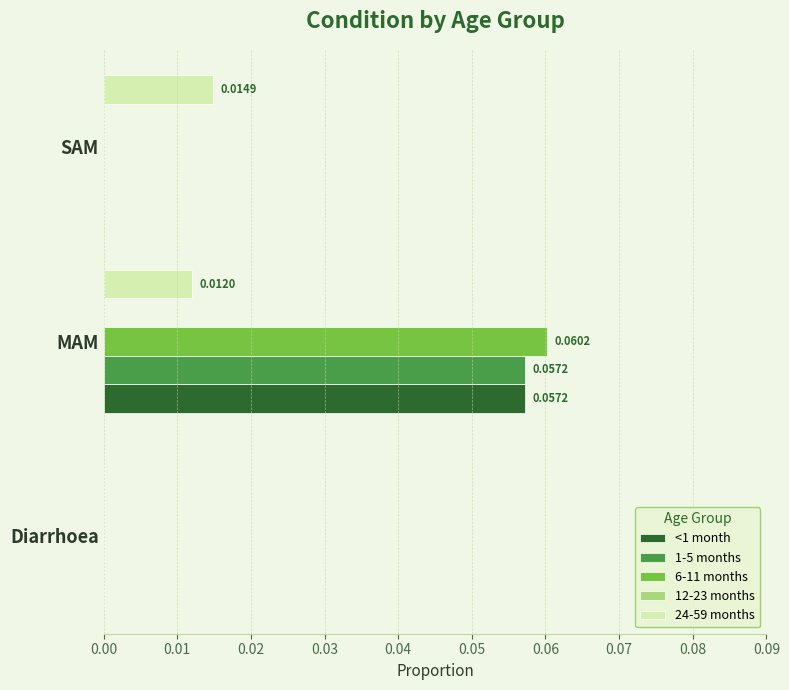

Is the value of 1-5 months at Diarrhoea greater than the value of 24-59 months at MAM?

No